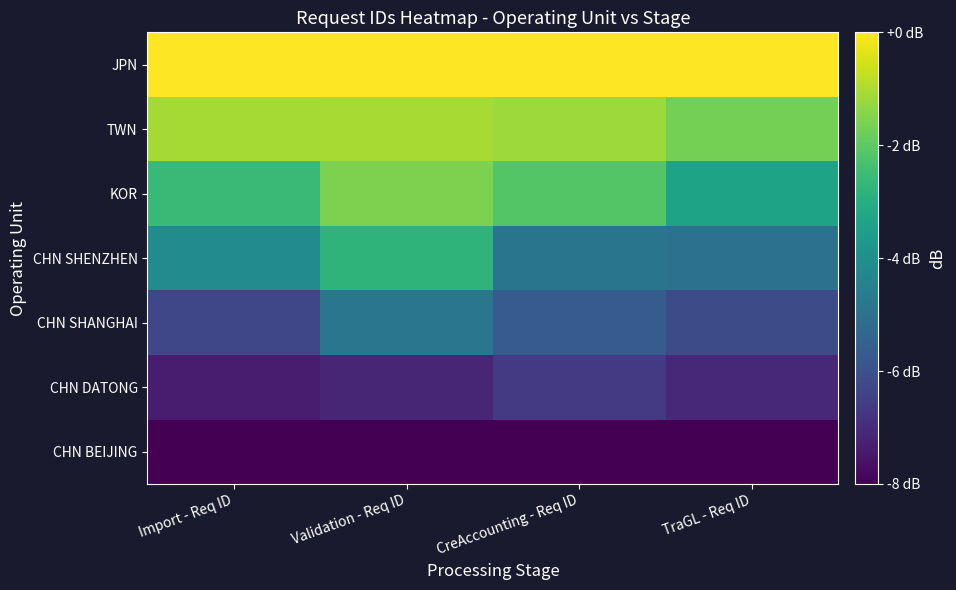

At which category does the chart reach its minimum across all series?

Import - Req ID